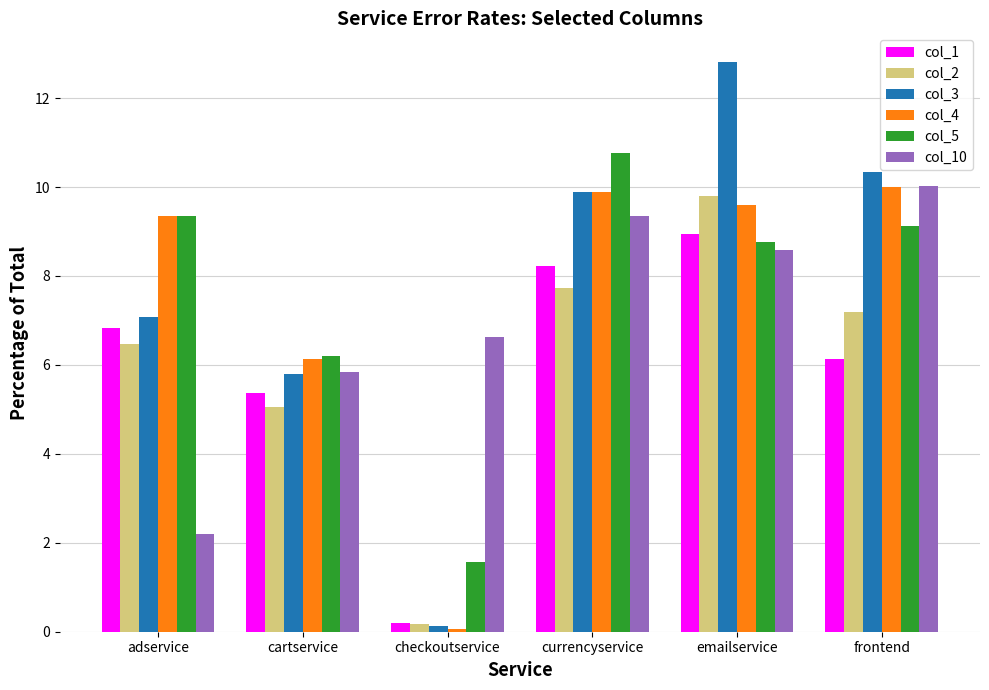

What are all the series names shown in the legend?

col_1, col_2, col_3, col_4, col_5, col_10